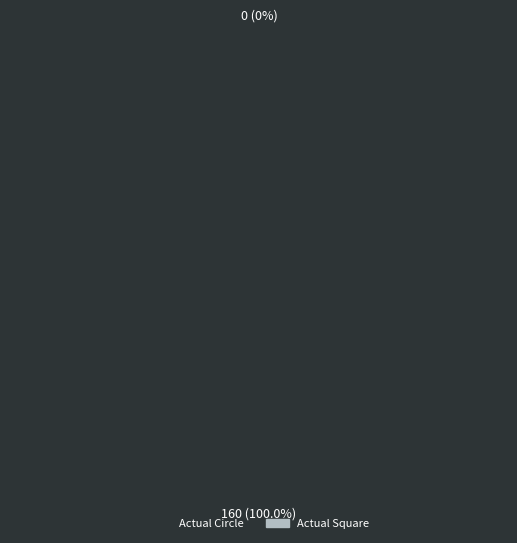

The Actual Circle slice represents 99% of the pie. True or false?

False